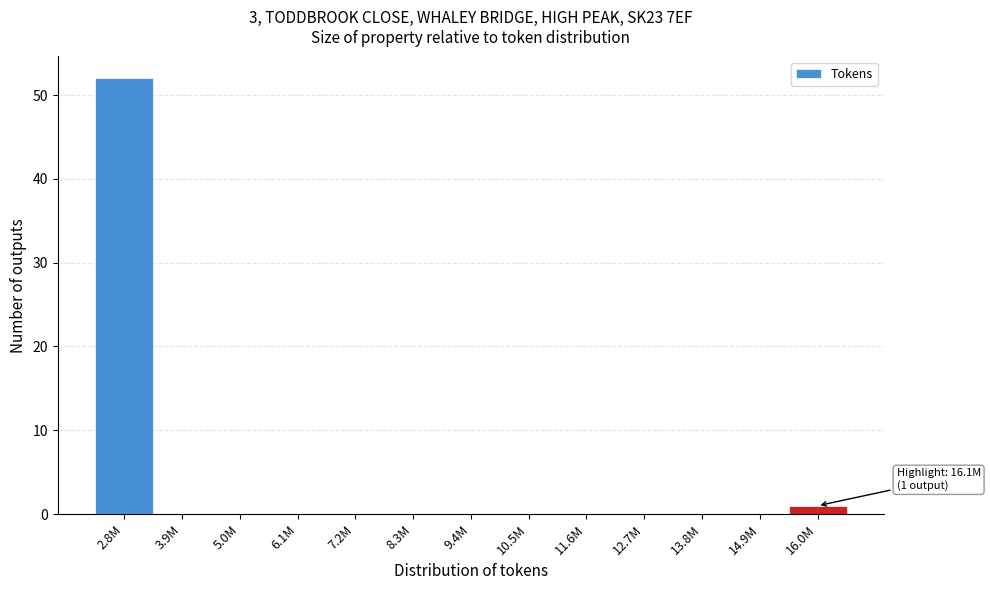

Reading left to right, transcribe all the data shown in this chart.

2.8M=52	3.9M=0	5.0M=0	6.1M=0	7.2M=0	8.3M=0	9.4M=0	10.5M=0	11.6M=0	12.7M=0	13.8M=0	14.9M=0	16.0M=1